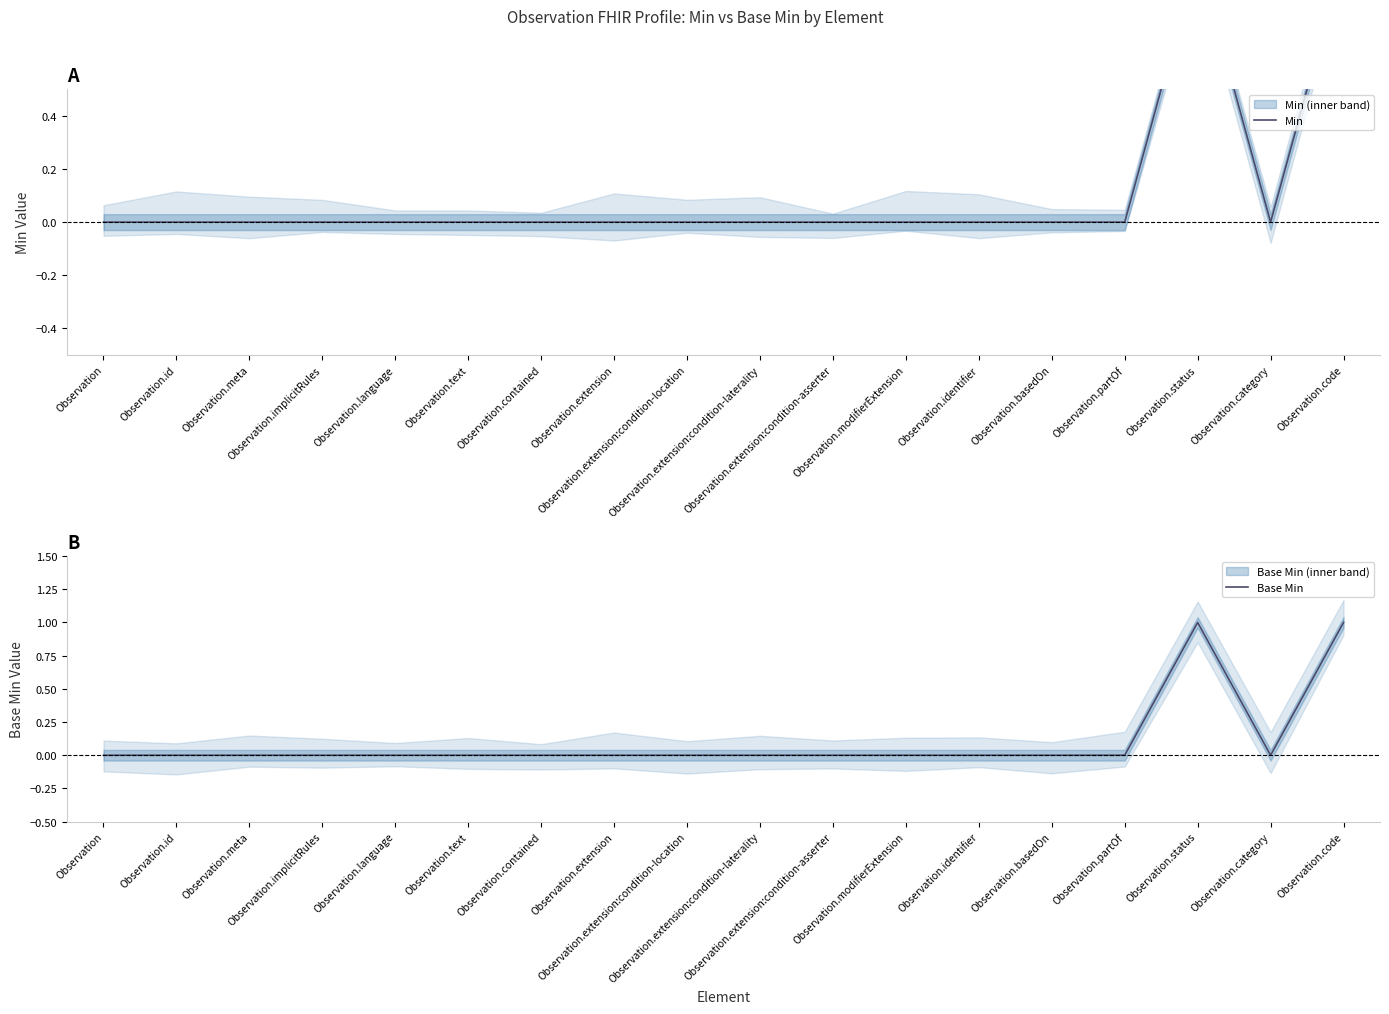

At how many categories does at least one series exceed 0?

2